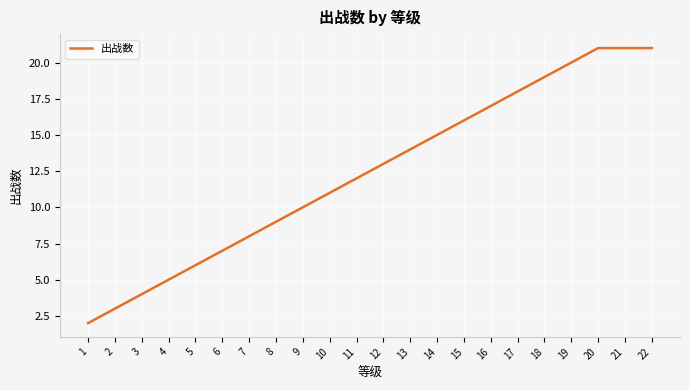

True or false: the data shows 21 at 22.

True